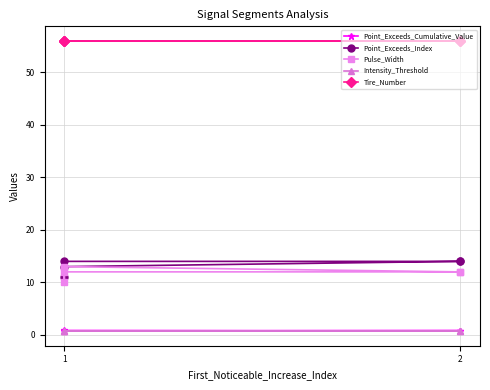

At which label does Point_Exceeds_Index reach its minimum?

1